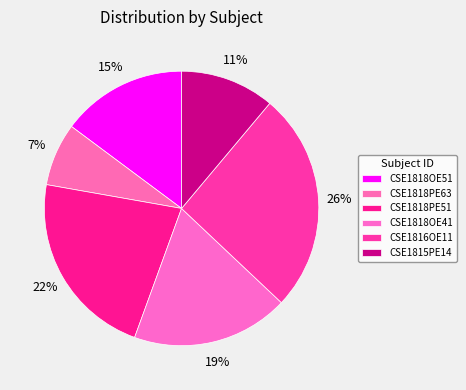

To the nearest percent, what is the difference between the largest and smallest slice percentages?

19%